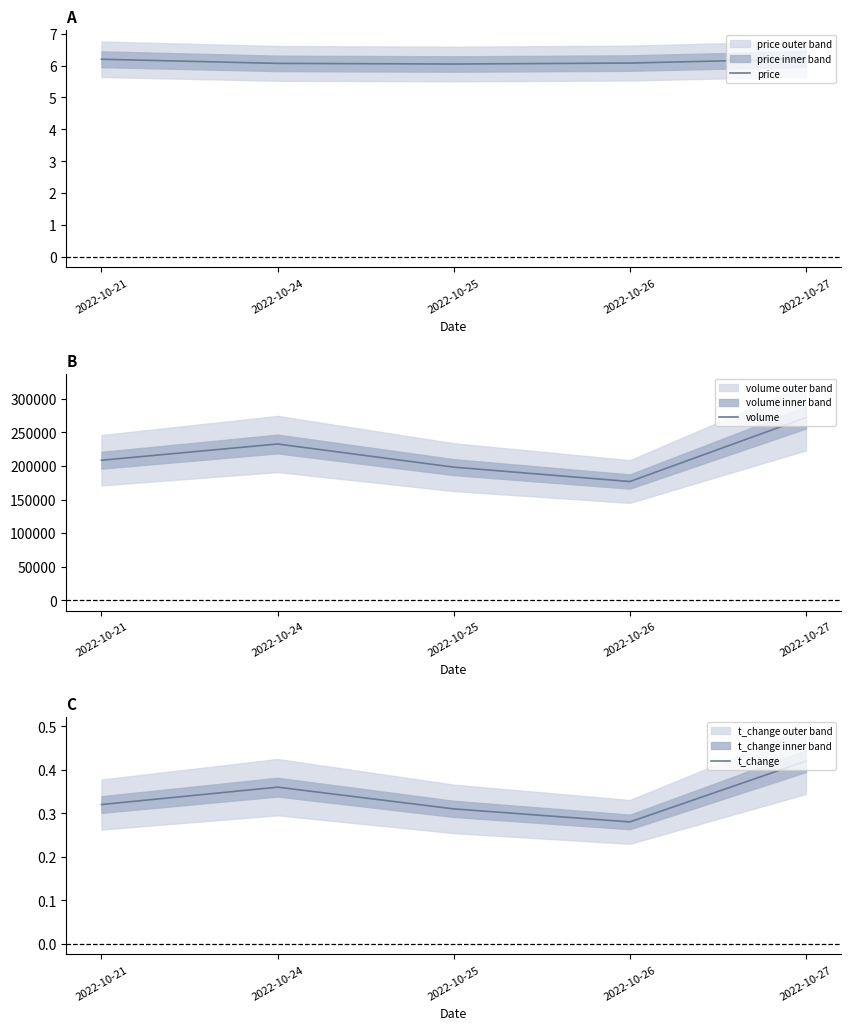

What is the sum of the t_change values at 2022-10-21 and 2022-10-27?

0.7